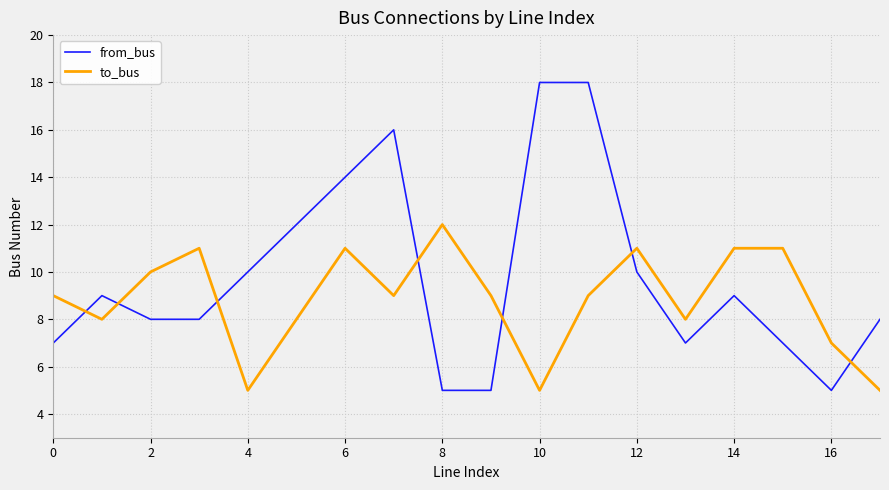

What are all the series names shown in the legend?

from_bus, to_bus